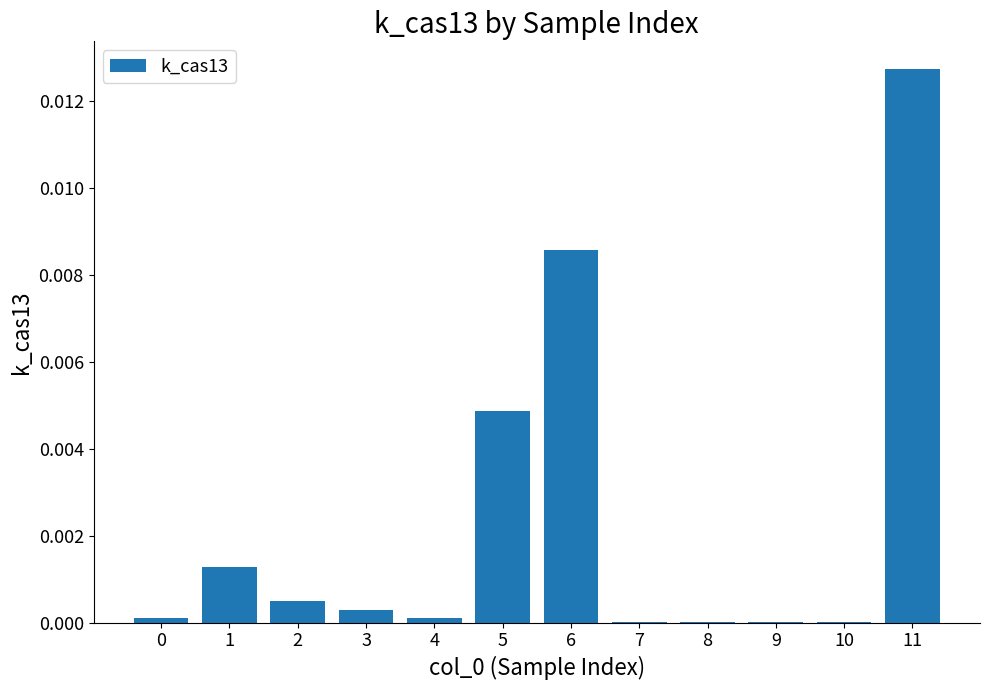

Is it true that the value at 10 is 0.0?

True